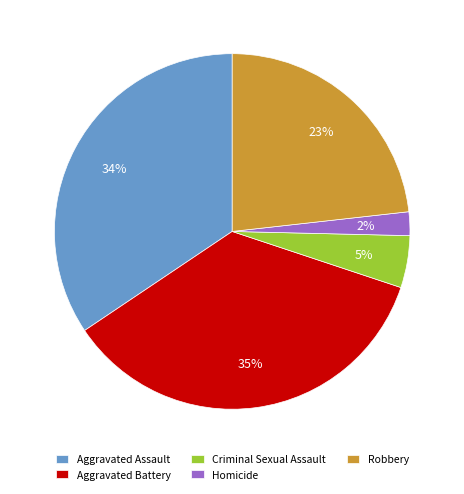

How many segments does this pie chart have?

5